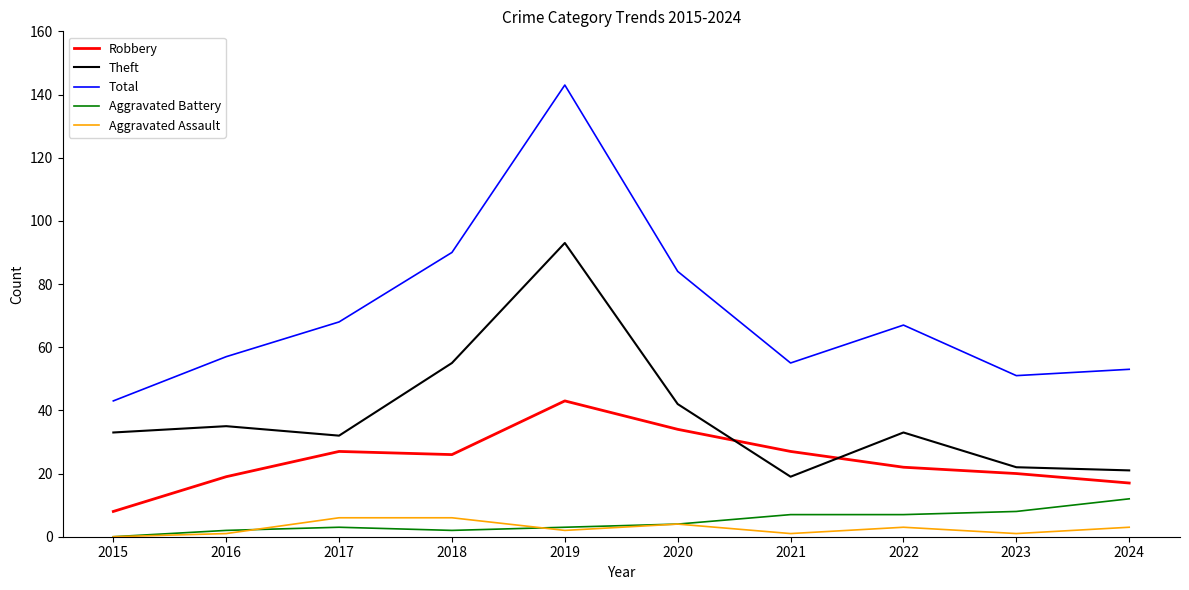

True or false: Robbery has a value of 14 at 2022.

False